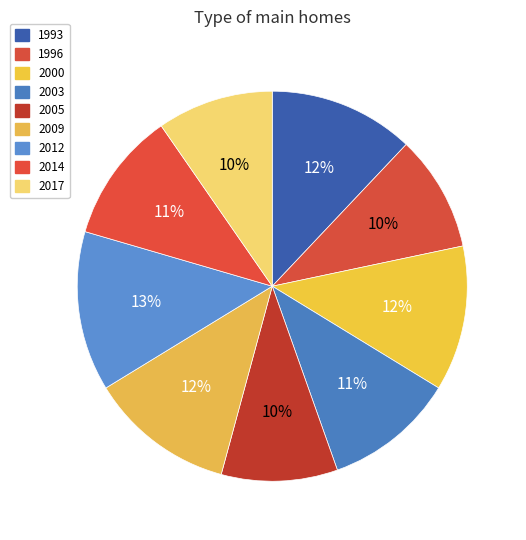

How many segments does this pie chart have?

9